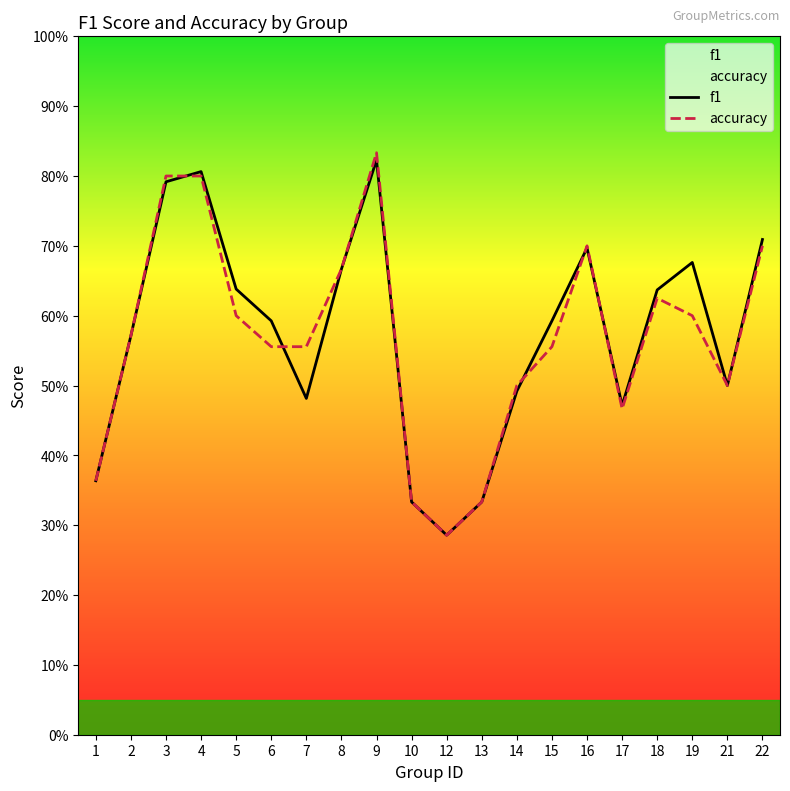

Which series has the widest spread of values?

accuracy